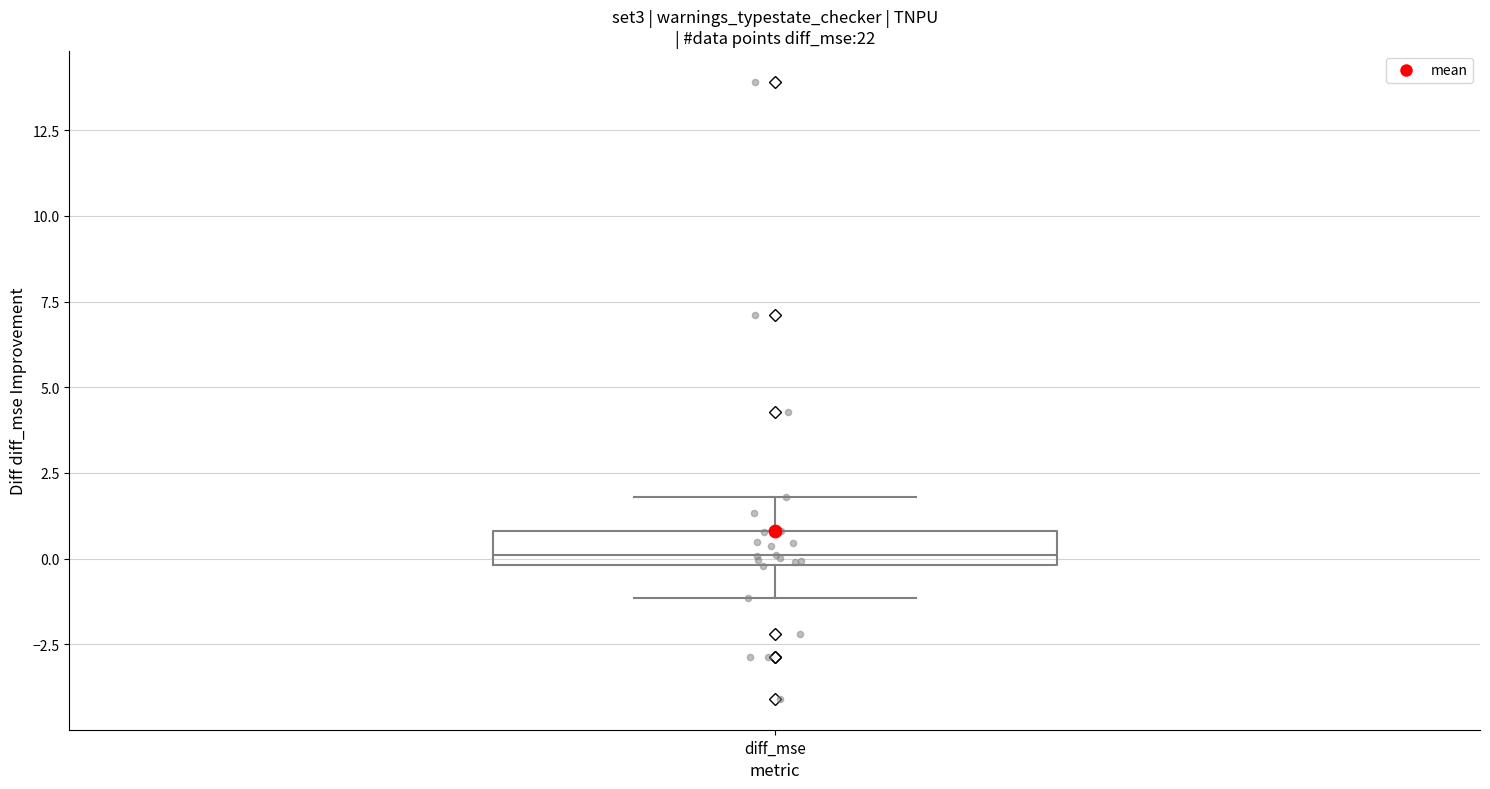

Where does the lower whisker of the box for diff_mse end on the y-axis? The values are not printed on the chart, so give them approximately, as read against the axis.

-1